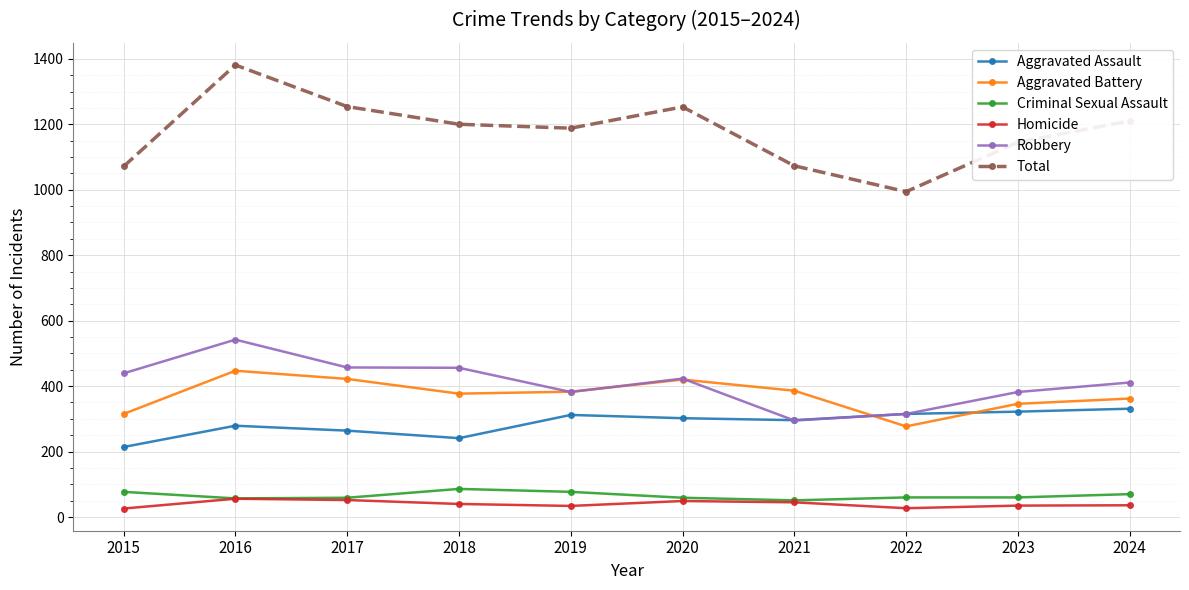

What is the value of the Robbery point at the 1st from the left?

439